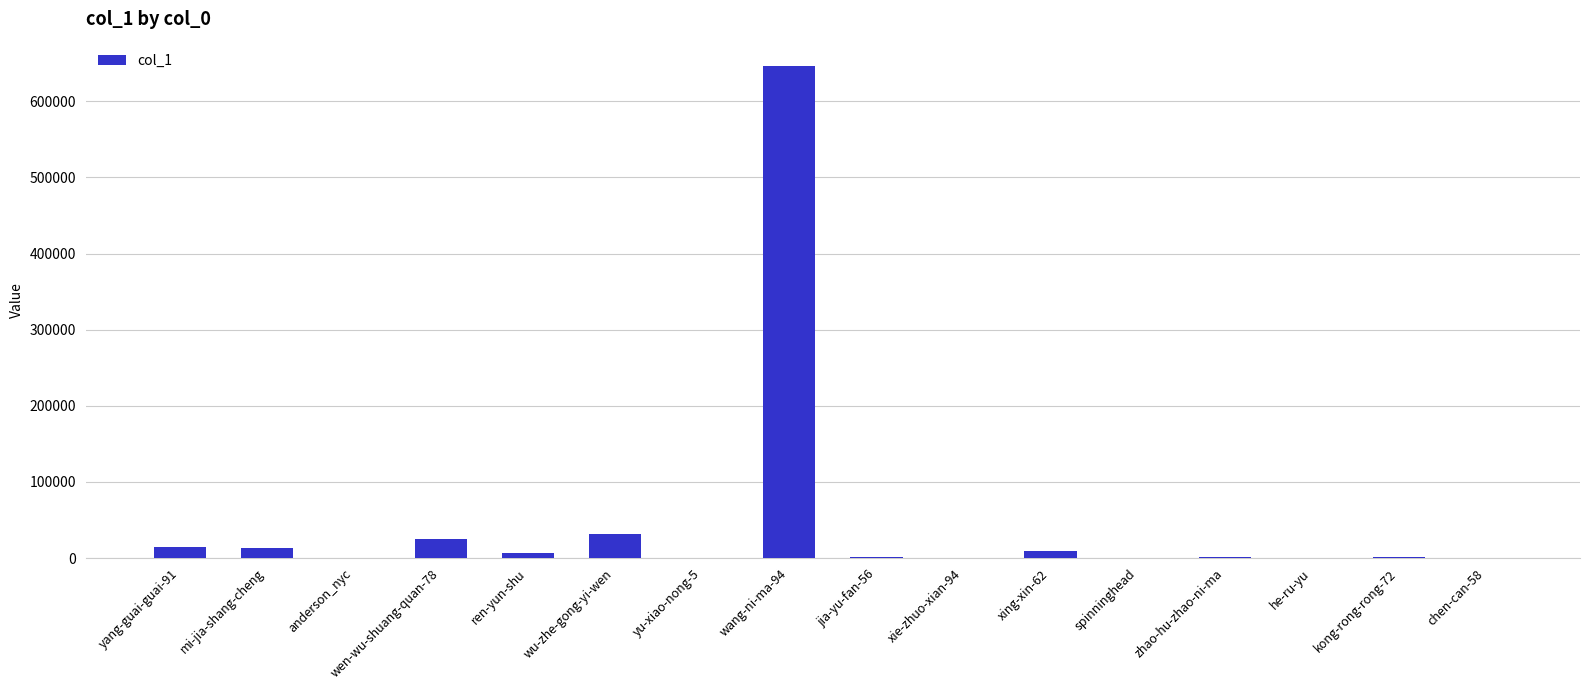

The value at yang-guai-guai-91 is 15113. True or false?

True